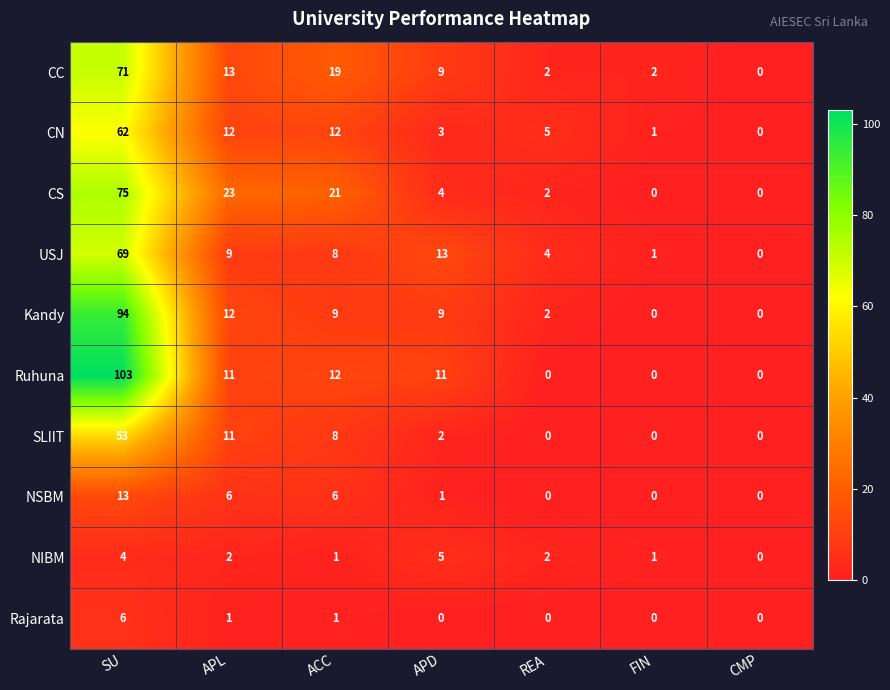

How many series are shown in this chart?

10